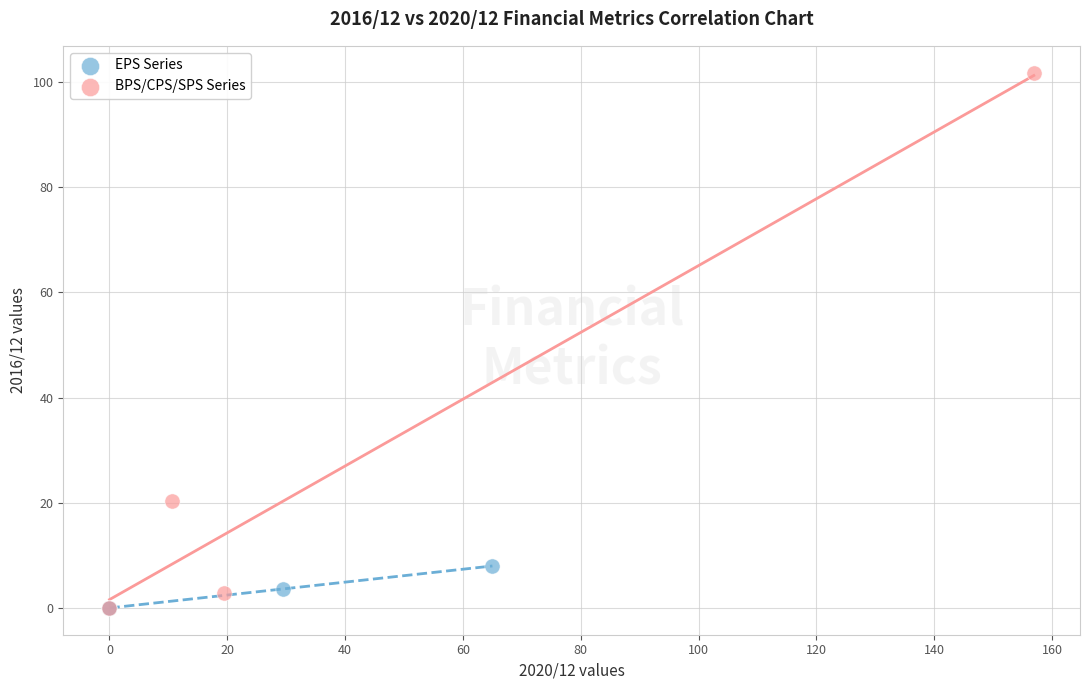

Which series contains the highest Y value?

BPS/CPS/SPS Series